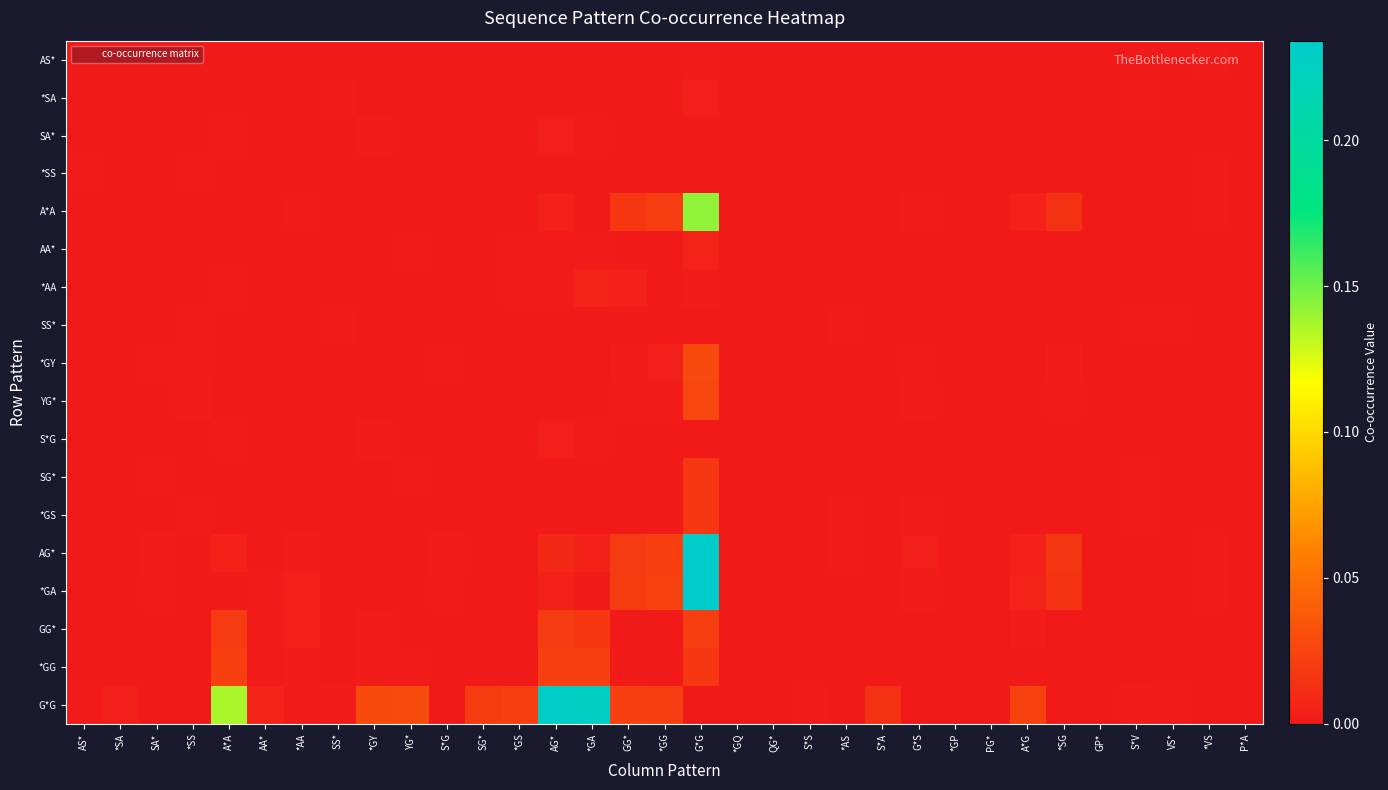

Reading left to right, transcribe all the data shown in this chart.

AS*: AS*=0.0	*SA=0.0	SA*=0.0	*SS=0.0	A*A=0.0	AA*=0.0	*AA=0.0	SS*=0.0	*GY=0.0	YG*=0.0	S*G=0.0	SG*=0.0	*GS=0.0	AG*=0.0	*GA=0.0	GG*=0.0	*GG=0.0	G*G=0.0	*GQ=0.0	QG*=0.0	S*S=0.0	*AS=0.0	S*A=0.0	G*S=0.0	*GP=0.0	PG*=0.0	A*G=0.0	*SG=0.0	GP*=0.0	S*V=0.0	VS*=0.0	*VS=0.0	P*A=0.0
*SA: AS*=0.0	*SA=0.0	SA*=0.0	*SS=0.0	A*A=0.0	AA*=0.0	*AA=0.0	SS*=0.0	*GY=0.0	YG*=0.0	S*G=0.0	SG*=0.0	*GS=0.0	AG*=0.0	*GA=0.0	GG*=0.0	*GG=0.0	G*G=0.0	*GQ=0.0	QG*=0.0	S*S=0.0	*AS=0.0	S*A=0.0	G*S=0.0	*GP=0.0	PG*=0.0	A*G=0.0	*SG=0.0	GP*=0.0	S*V=0.0	VS*=0.0	*VS=0.0	P*A=0.0
SA*: AS*=0.0	*SA=0.0	SA*=0.0	*SS=0.0	A*A=0.0	AA*=0.0	*AA=0.0	SS*=0.0	*GY=0.0	YG*=0.0	S*G=0.0	SG*=0.0	*GS=0.0	AG*=0.0	*GA=0.0	GG*=0.0	*GG=0.0	G*G=0.0	*GQ=0.0	QG*=0.0	S*S=0.0	*AS=0.0	S*A=0.0	G*S=0.0	*GP=0.0	PG*=0.0	A*G=0.0	*SG=0.0	GP*=0.0	S*V=0.0	VS*=0.0	*VS=0.0	P*A=0.0
*SS: AS*=0.0	*SA=0.0	SA*=0.0	*SS=0.0	A*A=0.0	AA*=0.0	*AA=0.0	SS*=0.0	*GY=0.0	YG*=0.0	S*G=0.0	SG*=0.0	*GS=0.0	AG*=0.0	*GA=0.0	GG*=0.0	*GG=0.0	G*G=0.0	*GQ=0.0	QG*=0.0	S*S=0.0	*AS=0.0	S*A=0.0	G*S=0.0	*GP=0.0	PG*=0.0	A*G=0.0	*SG=0.0	GP*=0.0	S*V=0.0	VS*=0.0	*VS=0.0	P*A=0.0
A*A: AS*=0.0	*SA=0.0	SA*=0.0	*SS=0.0	A*A=0.0	AA*=0.0	*AA=0.0	SS*=0.0	*GY=0.0	YG*=0.0	S*G=0.0	SG*=0.0	*GS=0.0	AG*=0.0	*GA=0.0	GG*=0.0	*GG=0.0	G*G=0.1	*GQ=0.0	QG*=0.0	S*S=0.0	*AS=0.0	S*A=0.0	G*S=0.0	*GP=0.0	PG*=0.0	A*G=0.0	*SG=0.0	GP*=0.0	S*V=0.0	VS*=0.0	*VS=0.0	P*A=0.0
AA*: AS*=0.0	*SA=0.0	SA*=0.0	*SS=0.0	A*A=0.0	AA*=0.0	*AA=0.0	SS*=0.0	*GY=0.0	YG*=0.0	S*G=0.0	SG*=0.0	*GS=0.0	AG*=0.0	*GA=0.0	GG*=0.0	*GG=0.0	G*G=0.0	*GQ=0.0	QG*=0.0	S*S=0.0	*AS=0.0	S*A=0.0	G*S=0.0	*GP=0.0	PG*=0.0	A*G=0.0	*SG=0.0	GP*=0.0	S*V=0.0	VS*=0.0	*VS=0.0	P*A=0.0
*AA: AS*=0.0	*SA=0.0	SA*=0.0	*SS=0.0	A*A=0.0	AA*=0.0	*AA=0.0	SS*=0.0	*GY=0.0	YG*=0.0	S*G=0.0	SG*=0.0	*GS=0.0	AG*=0.0	*GA=0.0	GG*=0.0	*GG=0.0	G*G=0.0	*GQ=0.0	QG*=0.0	S*S=0.0	*AS=0.0	S*A=0.0	G*S=0.0	*GP=0.0	PG*=0.0	A*G=0.0	*SG=0.0	GP*=0.0	S*V=0.0	VS*=0.0	*VS=0.0	P*A=0.0
SS*: AS*=0.0	*SA=0.0	SA*=0.0	*SS=0.0	A*A=0.0	AA*=0.0	*AA=0.0	SS*=0.0	*GY=0.0	YG*=0.0	S*G=0.0	SG*=0.0	*GS=0.0	AG*=0.0	*GA=0.0	GG*=0.0	*GG=0.0	G*G=0.0	*GQ=0.0	QG*=0.0	S*S=0.0	*AS=0.0	S*A=0.0	G*S=0.0	*GP=0.0	PG*=0.0	A*G=0.0	*SG=0.0	GP*=0.0	S*V=0.0	VS*=0.0	*VS=0.0	P*A=0.0
*GY: AS*=0.0	*SA=0.0	SA*=0.0	*SS=0.0	A*A=0.0	AA*=0.0	*AA=0.0	SS*=0.0	*GY=0.0	YG*=0.0	S*G=0.0	SG*=0.0	*GS=0.0	AG*=0.0	*GA=0.0	GG*=0.0	*GG=0.0	G*G=0.0	*GQ=0.0	QG*=0.0	S*S=0.0	*AS=0.0	S*A=0.0	G*S=0.0	*GP=0.0	PG*=0.0	A*G=0.0	*SG=0.0	GP*=0.0	S*V=0.0	VS*=0.0	*VS=0.0	P*A=0.0
YG*: AS*=0.0	*SA=0.0	SA*=0.0	*SS=0.0	A*A=0.0	AA*=0.0	*AA=0.0	SS*=0.0	*GY=0.0	YG*=0.0	S*G=0.0	SG*=0.0	*GS=0.0	AG*=0.0	*GA=0.0	GG*=0.0	*GG=0.0	G*G=0.0	*GQ=0.0	QG*=0.0	S*S=0.0	*AS=0.0	S*A=0.0	G*S=0.0	*GP=0.0	PG*=0.0	A*G=0.0	*SG=0.0	GP*=0.0	S*V=0.0	VS*=0.0	*VS=0.0	P*A=0.0
S*G: AS*=0.0	*SA=0.0	SA*=0.0	*SS=0.0	A*A=0.0	AA*=0.0	*AA=0.0	SS*=0.0	*GY=0.0	YG*=0.0	S*G=0.0	SG*=0.0	*GS=0.0	AG*=0.0	*GA=0.0	GG*=0.0	*GG=0.0	G*G=0.0	*GQ=0.0	QG*=0.0	S*S=0.0	*AS=0.0	S*A=0.0	G*S=0.0	*GP=0.0	PG*=0.0	A*G=0.0	*SG=0.0	GP*=0.0	S*V=0.0	VS*=0.0	*VS=0.0	P*A=0.0
SG*: AS*=0.0	*SA=0.0	SA*=0.0	*SS=0.0	A*A=0.0	AA*=0.0	*AA=0.0	SS*=0.0	*GY=0.0	YG*=0.0	S*G=0.0	SG*=0.0	*GS=0.0	AG*=0.0	*GA=0.0	GG*=0.0	*GG=0.0	G*G=0.0	*GQ=0.0	QG*=0.0	S*S=0.0	*AS=0.0	S*A=0.0	G*S=0.0	*GP=0.0	PG*=0.0	A*G=0.0	*SG=0.0	GP*=0.0	S*V=0.0	VS*=0.0	*VS=0.0	P*A=0.0
*GS: AS*=0.0	*SA=0.0	SA*=0.0	*SS=0.0	A*A=0.0	AA*=0.0	*AA=0.0	SS*=0.0	*GY=0.0	YG*=0.0	S*G=0.0	SG*=0.0	*GS=0.0	AG*=0.0	*GA=0.0	GG*=0.0	*GG=0.0	G*G=0.0	*GQ=0.0	QG*=0.0	S*S=0.0	*AS=0.0	S*A=0.0	G*S=0.0	*GP=0.0	PG*=0.0	A*G=0.0	*SG=0.0	GP*=0.0	S*V=0.0	VS*=0.0	*VS=0.0	P*A=0.0
AG*: AS*=0.0	*SA=0.0	SA*=0.0	*SS=0.0	A*A=0.0	AA*=0.0	*AA=0.0	SS*=0.0	*GY=0.0	YG*=0.0	S*G=0.0	SG*=0.0	*GS=0.0	AG*=0.0	*GA=0.0	GG*=0.0	*GG=0.0	G*G=0.2	*GQ=0.0	QG*=0.0	S*S=0.0	*AS=0.0	S*A=0.0	G*S=0.0	*GP=0.0	PG*=0.0	A*G=0.0	*SG=0.0	GP*=0.0	S*V=0.0	VS*=0.0	*VS=0.0	P*A=0.0
*GA: AS*=0.0	*SA=0.0	SA*=0.0	*SS=0.0	A*A=0.0	AA*=0.0	*AA=0.0	SS*=0.0	*GY=0.0	YG*=0.0	S*G=0.0	SG*=0.0	*GS=0.0	AG*=0.0	*GA=0.0	GG*=0.0	*GG=0.0	G*G=0.2	*GQ=0.0	QG*=0.0	S*S=0.0	*AS=0.0	S*A=0.0	G*S=0.0	*GP=0.0	PG*=0.0	A*G=0.0	*SG=0.0	GP*=0.0	S*V=0.0	VS*=0.0	*VS=0.0	P*A=0.0
GG*: AS*=0.0	*SA=0.0	SA*=0.0	*SS=0.0	A*A=0.0	AA*=0.0	*AA=0.0	SS*=0.0	*GY=0.0	YG*=0.0	S*G=0.0	SG*=0.0	*GS=0.0	AG*=0.0	*GA=0.0	GG*=0.0	*GG=0.0	G*G=0.0	*GQ=0.0	QG*=0.0	S*S=0.0	*AS=0.0	S*A=0.0	G*S=0.0	*GP=0.0	PG*=0.0	A*G=0.0	*SG=0.0	GP*=0.0	S*V=0.0	VS*=0.0	*VS=0.0	P*A=0.0
*GG: AS*=0.0	*SA=0.0	SA*=0.0	*SS=0.0	A*A=0.0	AA*=0.0	*AA=0.0	SS*=0.0	*GY=0.0	YG*=0.0	S*G=0.0	SG*=0.0	*GS=0.0	AG*=0.0	*GA=0.0	GG*=0.0	*GG=0.0	G*G=0.0	*GQ=0.0	QG*=0.0	S*S=0.0	*AS=0.0	S*A=0.0	G*S=0.0	*GP=0.0	PG*=0.0	A*G=0.0	*SG=0.0	GP*=0.0	S*V=0.0	VS*=0.0	*VS=0.0	P*A=0.0
G*G: AS*=0.0	*SA=0.0	SA*=0.0	*SS=0.0	A*A=0.1	AA*=0.0	*AA=0.0	SS*=0.0	*GY=0.0	YG*=0.0	S*G=0.0	SG*=0.0	*GS=0.0	AG*=0.2	*GA=0.2	GG*=0.0	*GG=0.0	G*G=0.0	*GQ=0.0	QG*=0.0	S*S=0.0	*AS=0.0	S*A=0.0	G*S=0.0	*GP=0.0	PG*=0.0	A*G=0.0	*SG=0.0	GP*=0.0	S*V=0.0	VS*=0.0	*VS=0.0	P*A=0.0